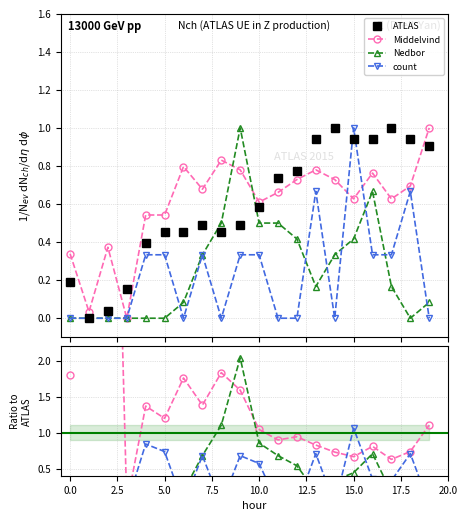

The Middelvind series shows nan at 0.0. True or false?

False